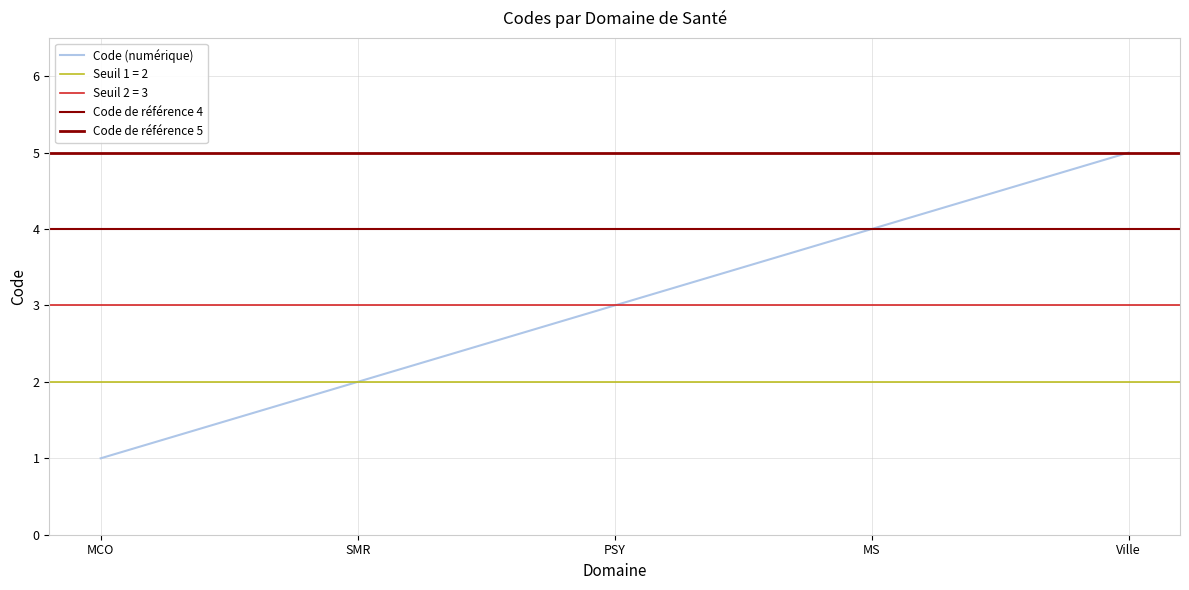

What is the maximum value shown in the chart?

5